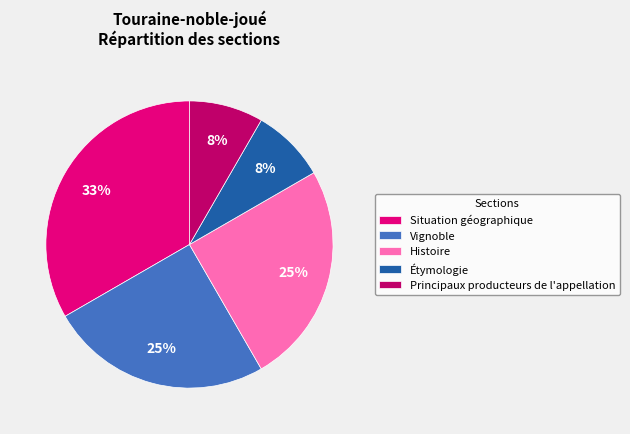

Is there a majority slice in this chart?

No